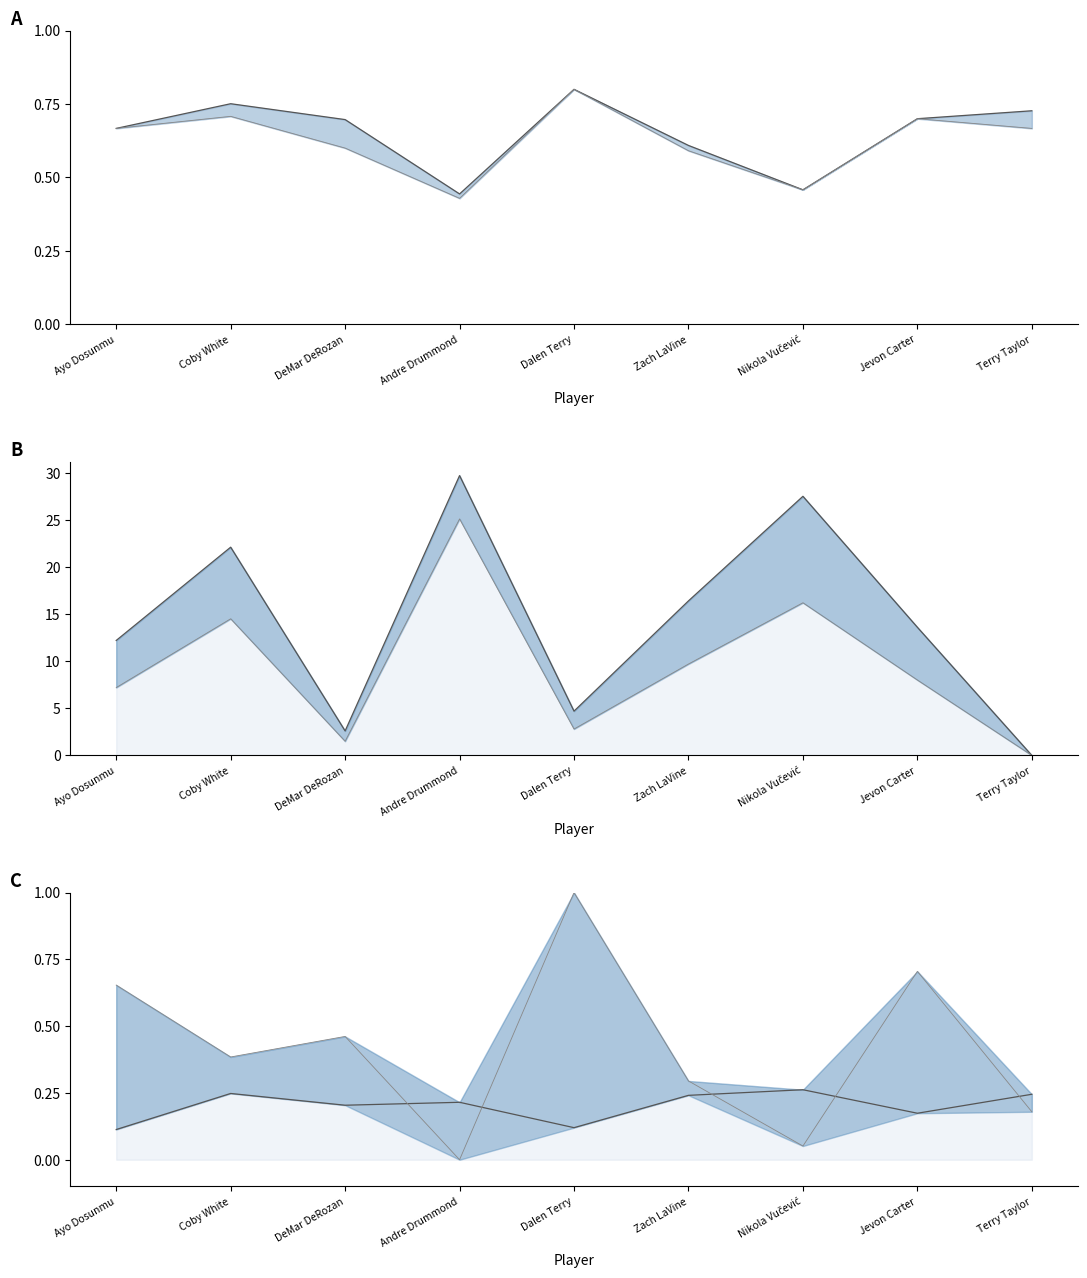

List the labels in order of Defensive Rebound Percentage value, largest first.

Andre Drummond, Nikola Vučević, Coby White, Zach LaVine, Jevon Carter, Ayo Dosunmu, Dalen Terry, DeMar DeRozan, Terry Taylor